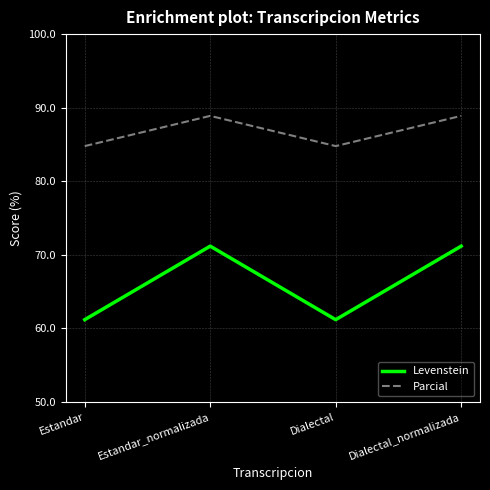

What is the maximum value for Parcial?

88.9